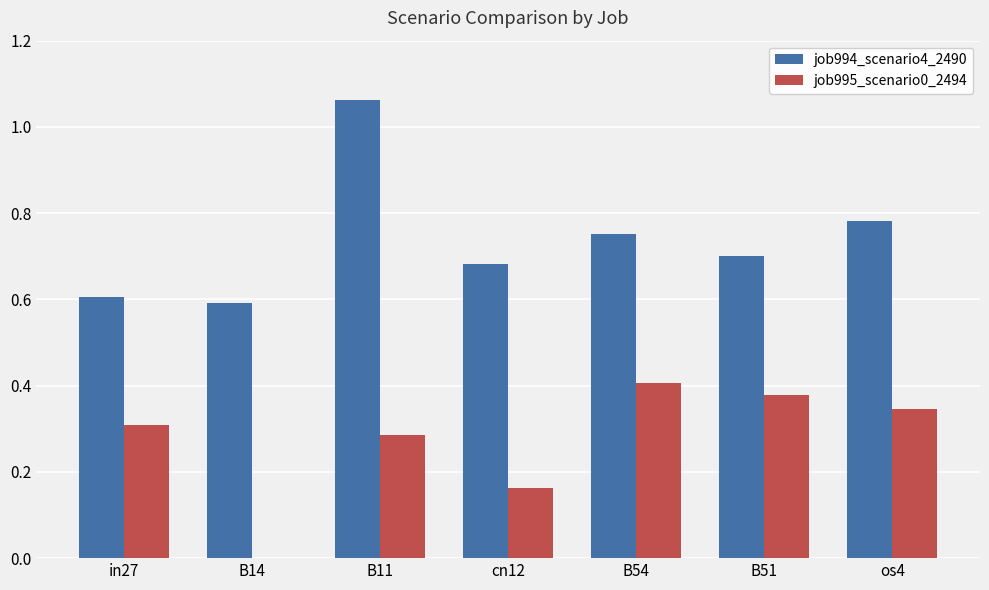

Which series changed the most between cn12 and B54?

job995_scenario0_2494